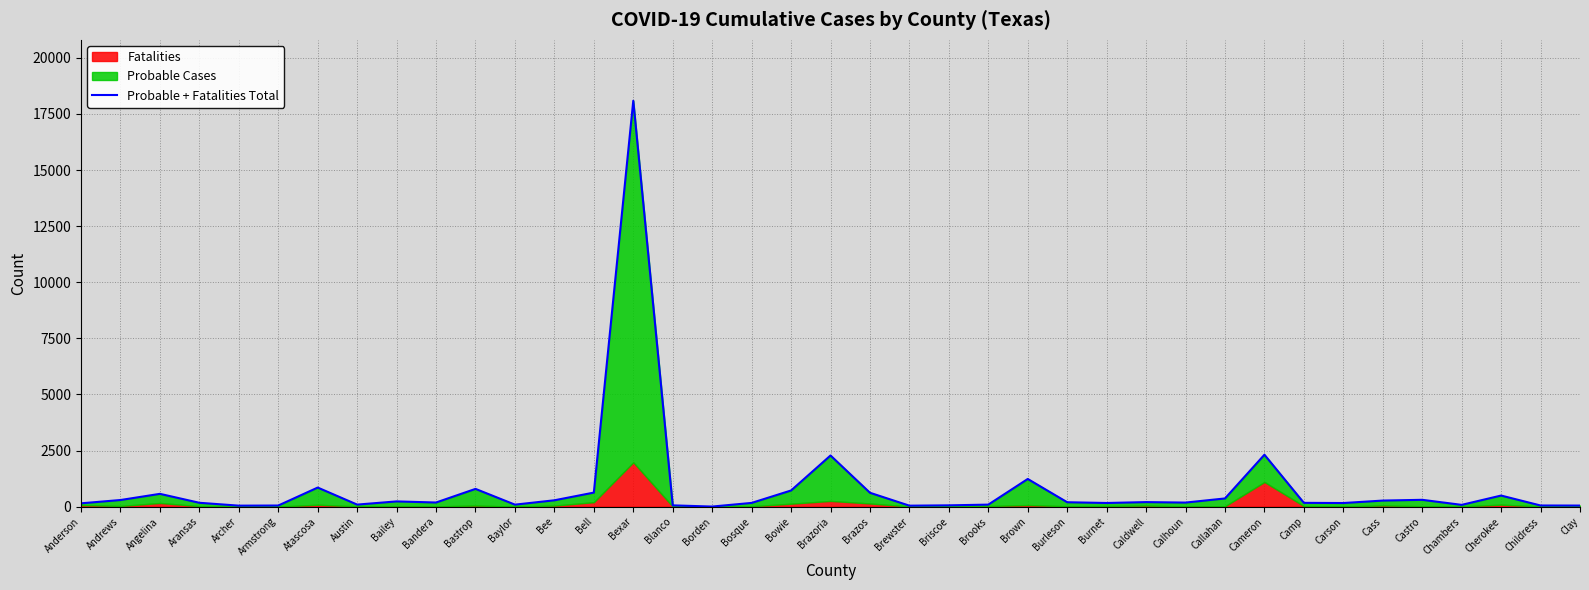

Approximately how many times larger is the value at Austin compared to Andrews?

0.3